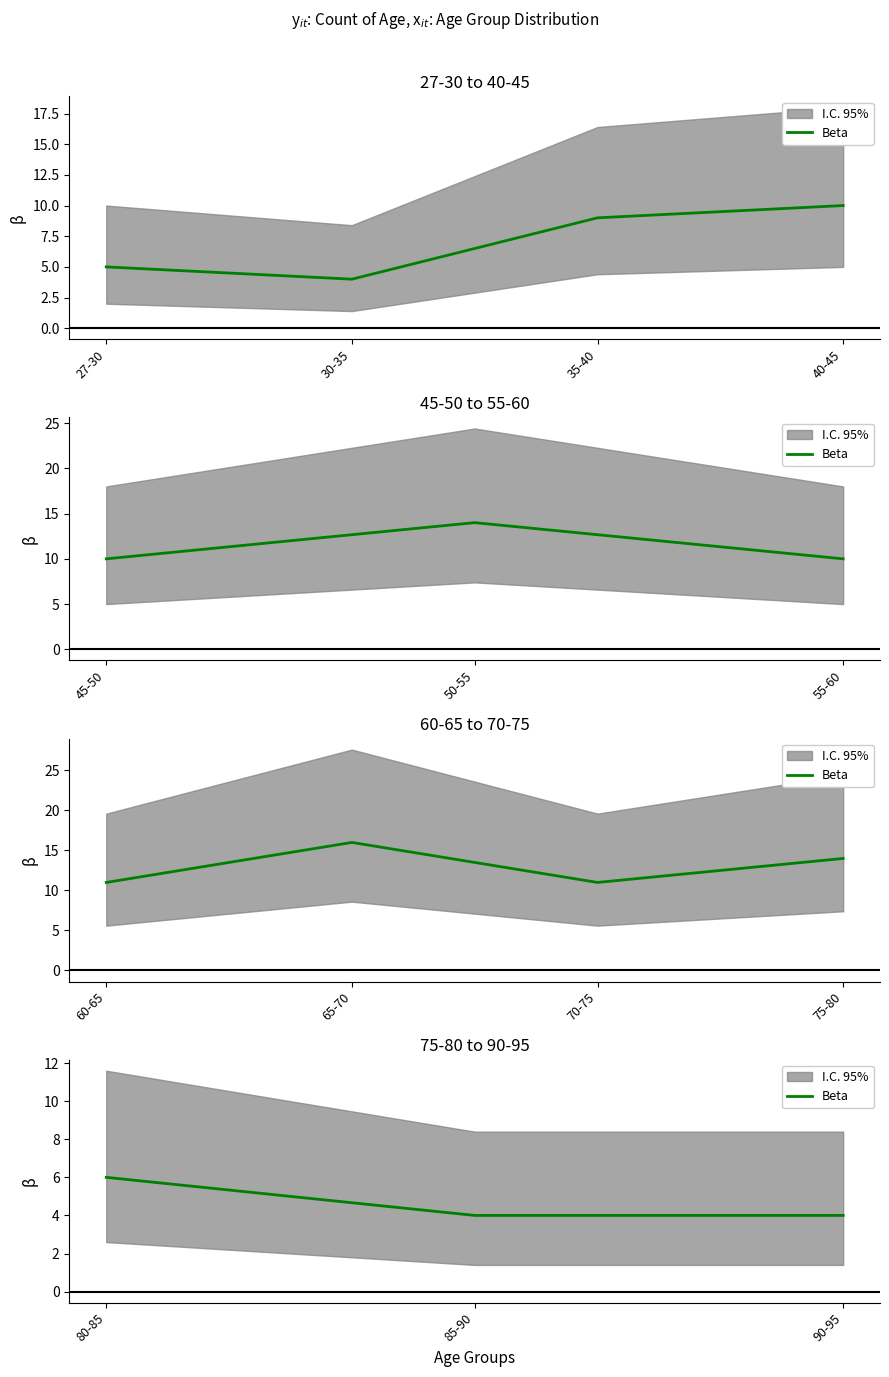

Where is the data nearest to the value 5?

80-85